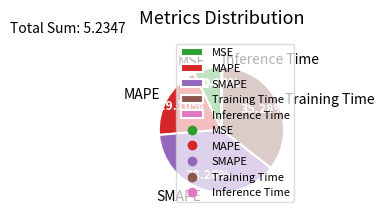

To the nearest percent, what is the combined percentage of Training Time and MSE?

43%